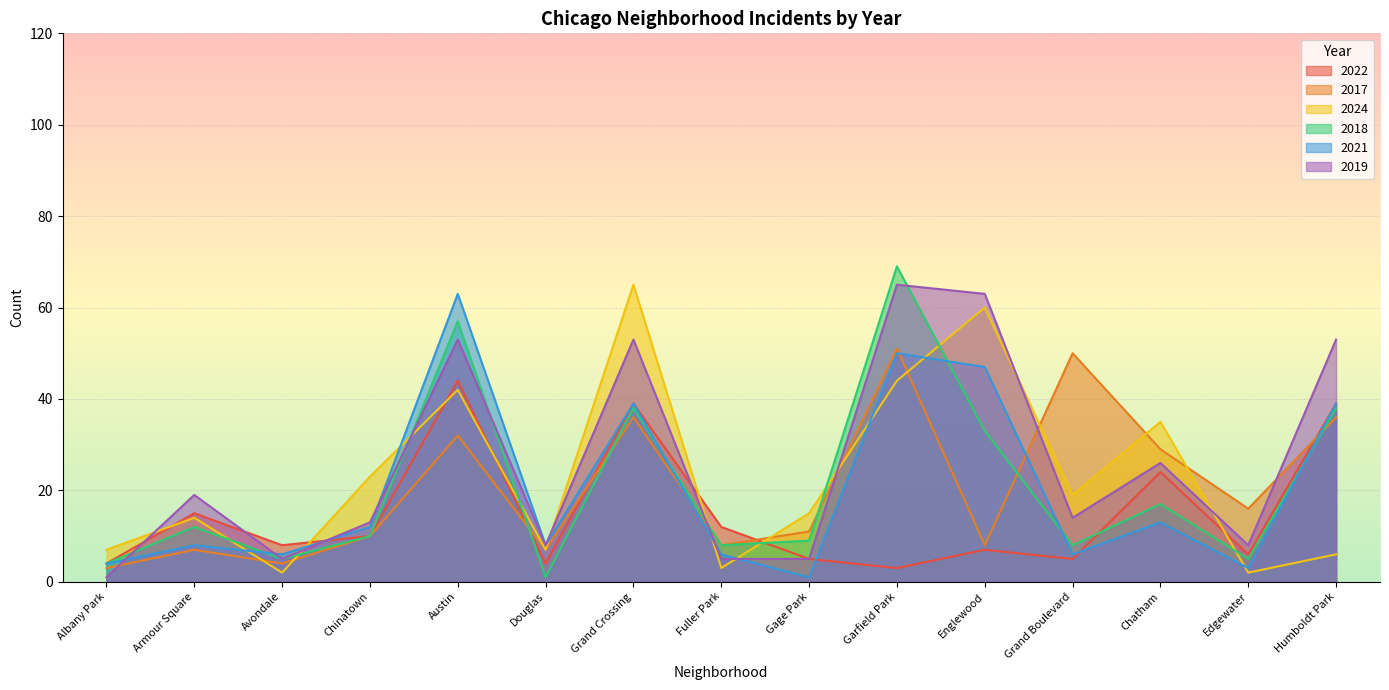

At which category does 2024 reach its first local valley?

Avondale